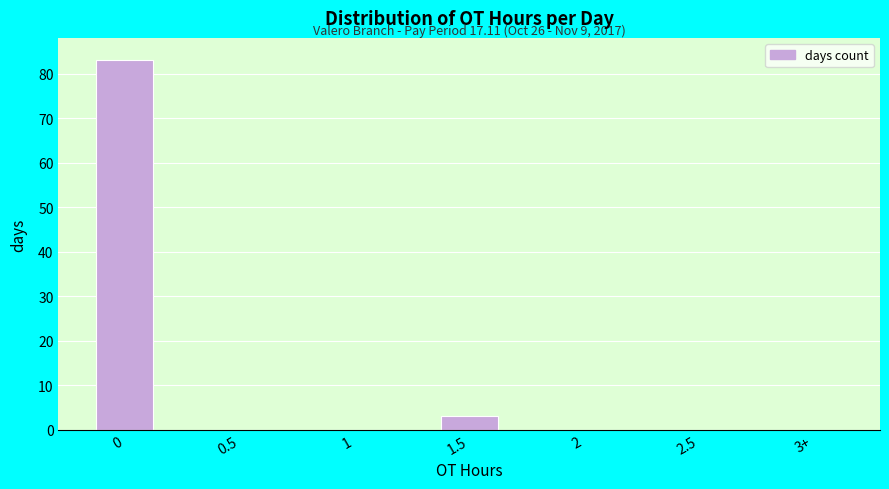

Reading left to right, extract all data points from this chart.

0=83	0.5=0	1=0	1.5=3	2=0	2.5=0	3+=0